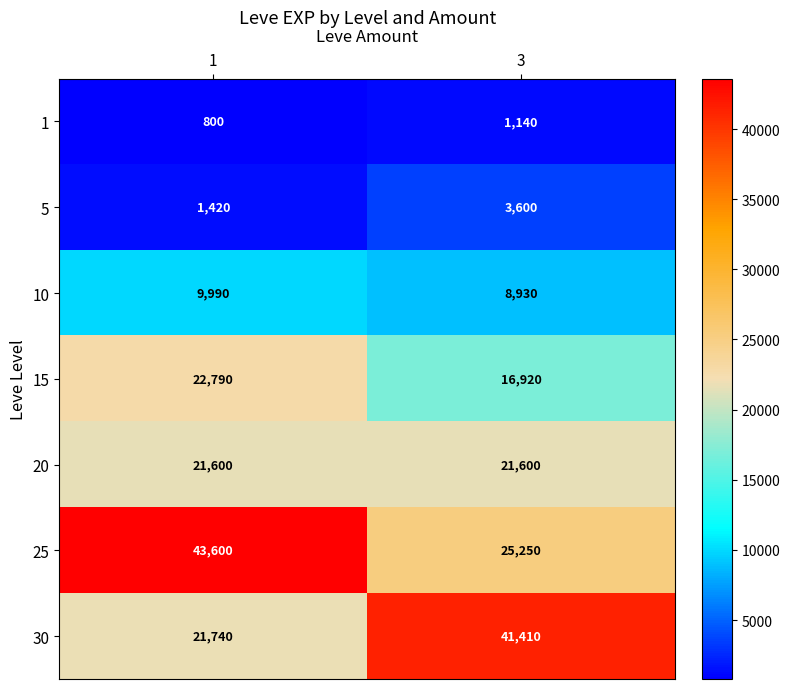

True or false: 5 has a value of 2240 at 1.

False